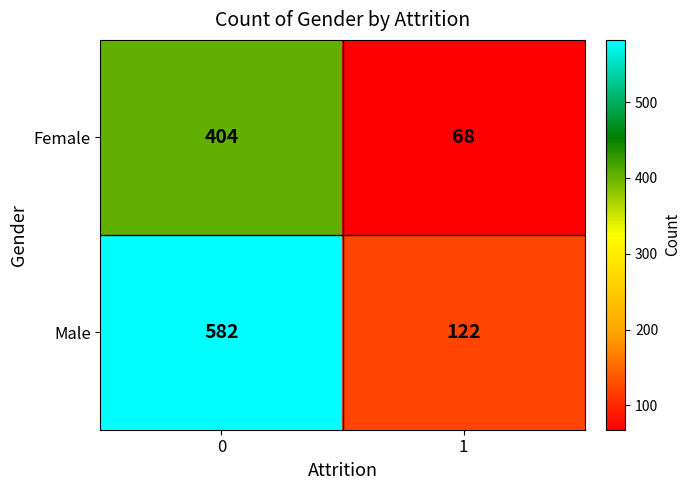

The value of Male at 1 is 31. True or false?

False